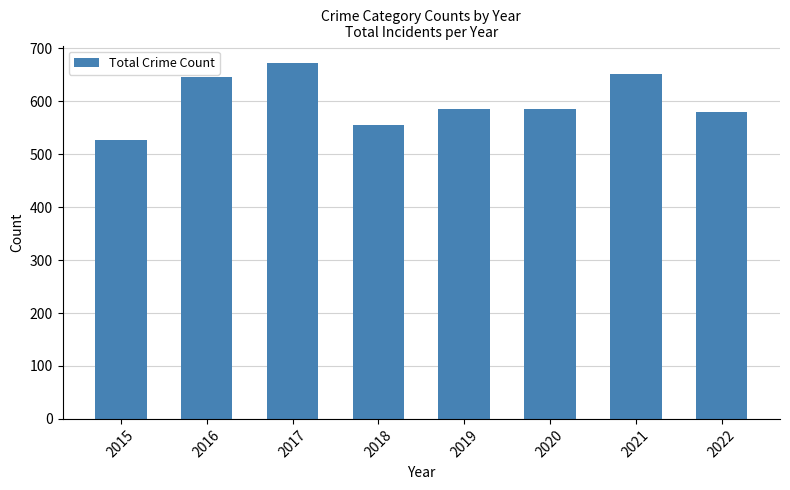

The chart shows a value of 286 at 2019. True or false?

False